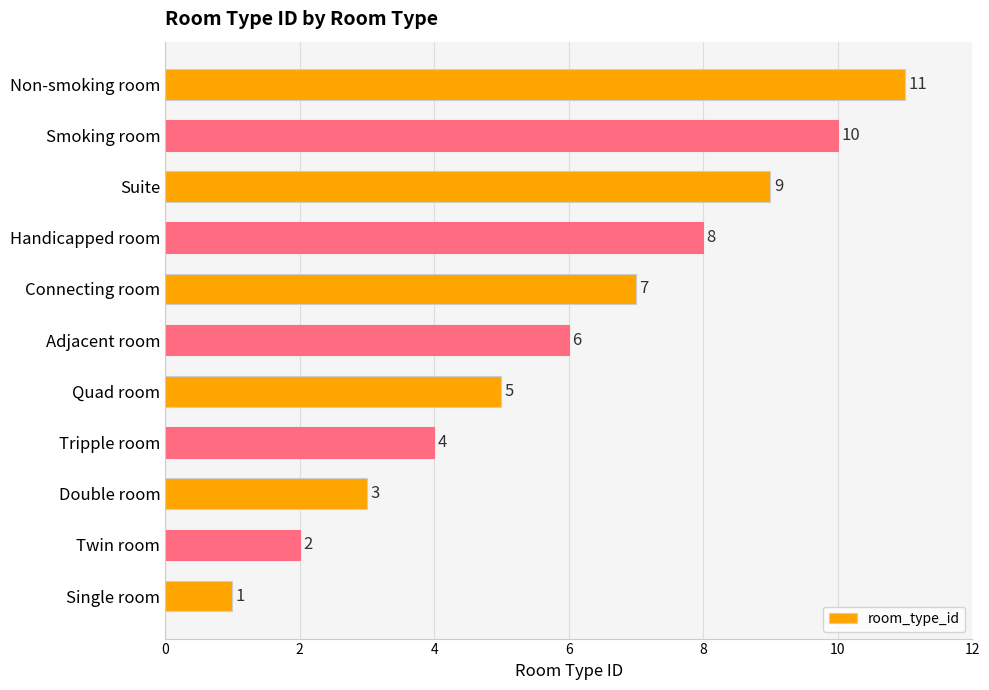

Count the values in the range 3 to 9.

7